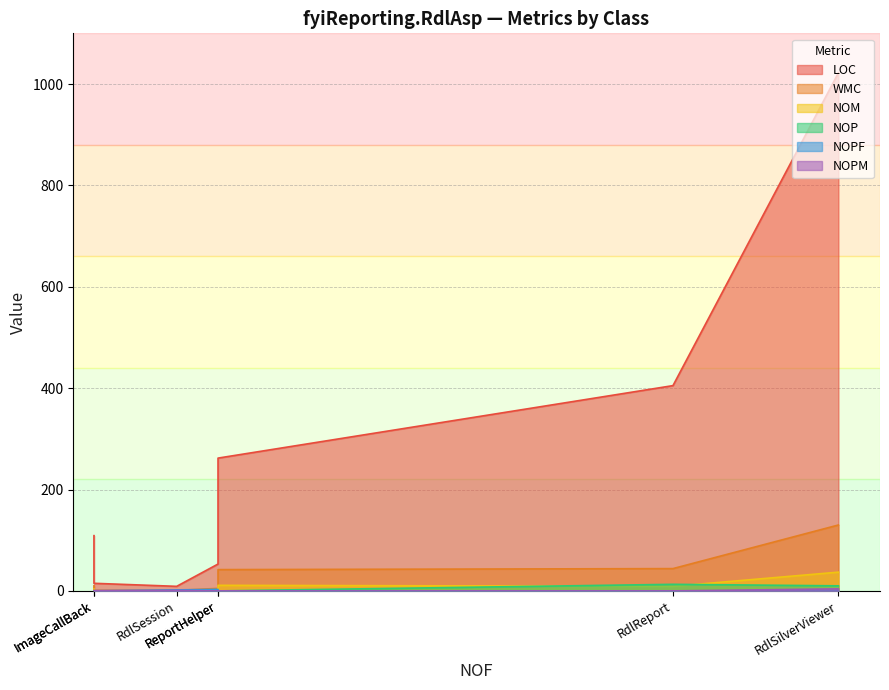

What is the difference between the NOPM values at ReportHelper and ImageCallBack?

1